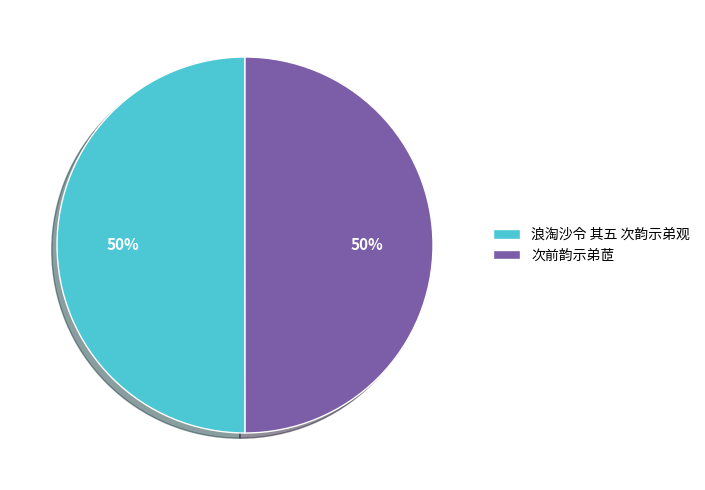

Is the sum of 次前韵示弟茝 and 浪淘沙令 其五 次韵示弟观 greater than half?

Yes